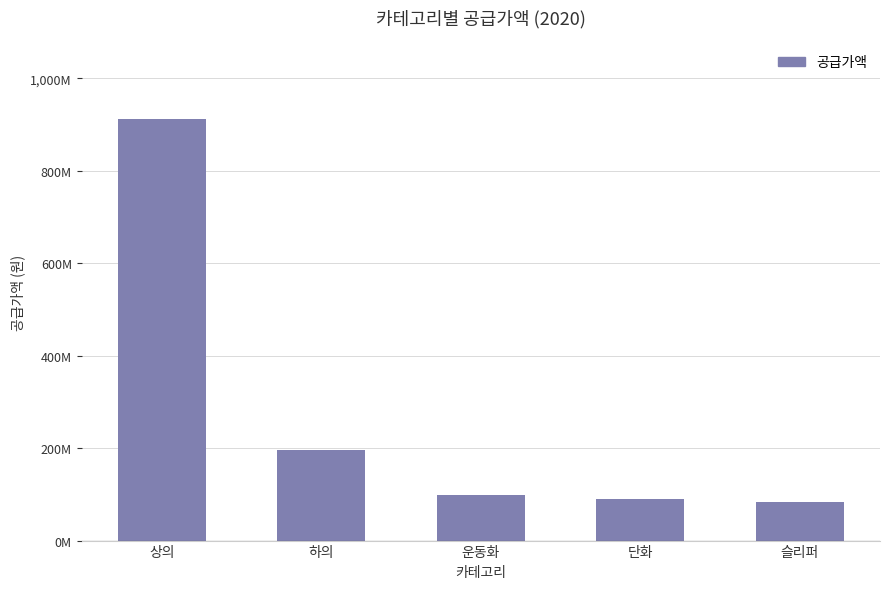

Which label corresponds to the smallest value in the chart?

슬리퍼